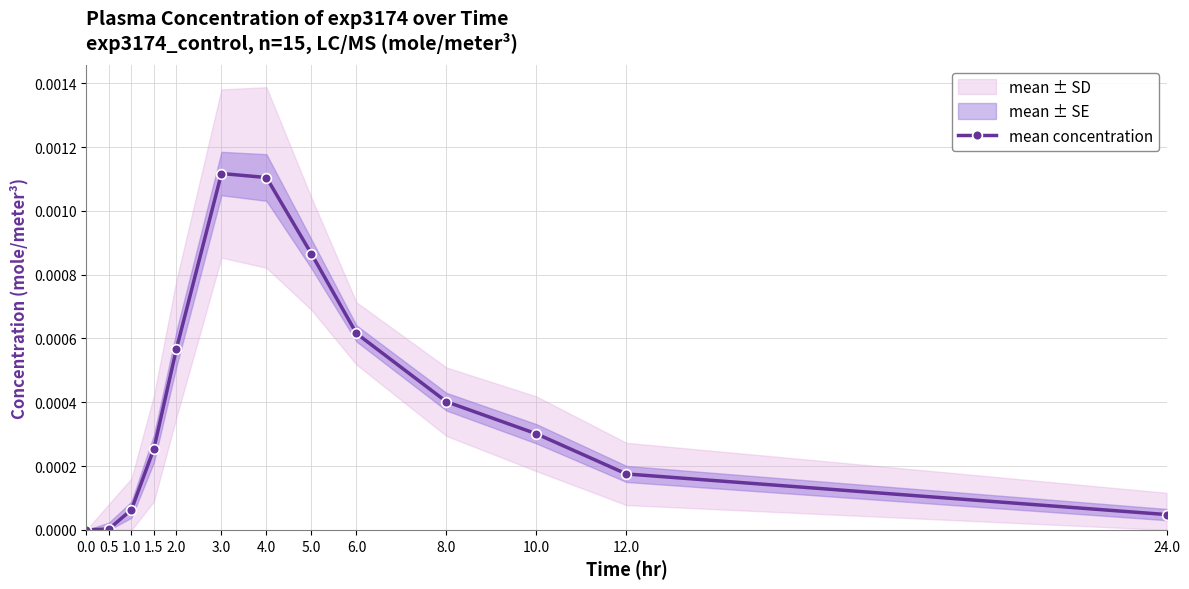

The chart shows a value of 0.0 at 1.0. True or false?

False